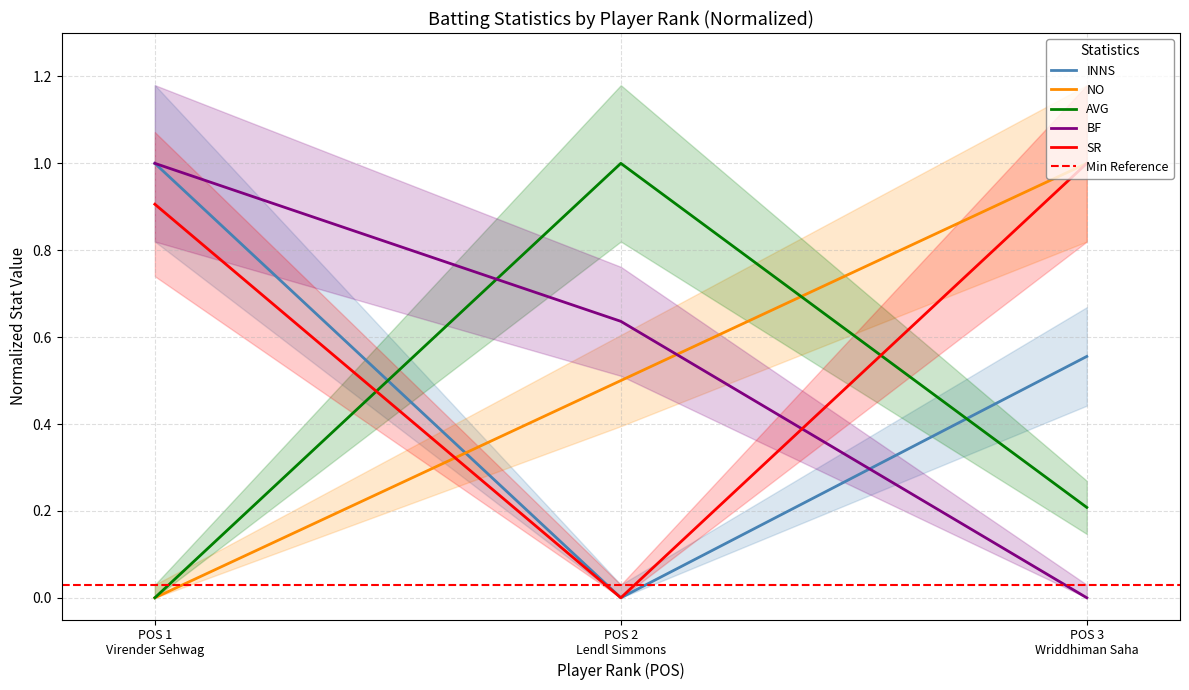

List the labels in order of AVG value, smallest first.

POS 1
Virender Sehwag, POS 3
Wriddhiman Saha, POS 2
Lendl Simmons